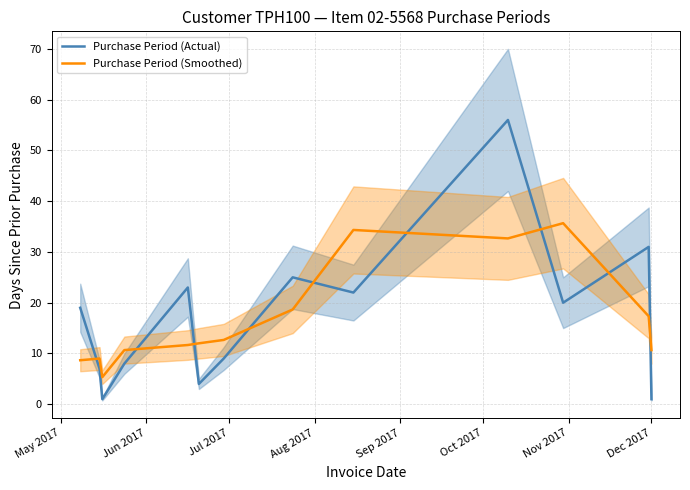

Does the chart have visible grid lines?

Yes